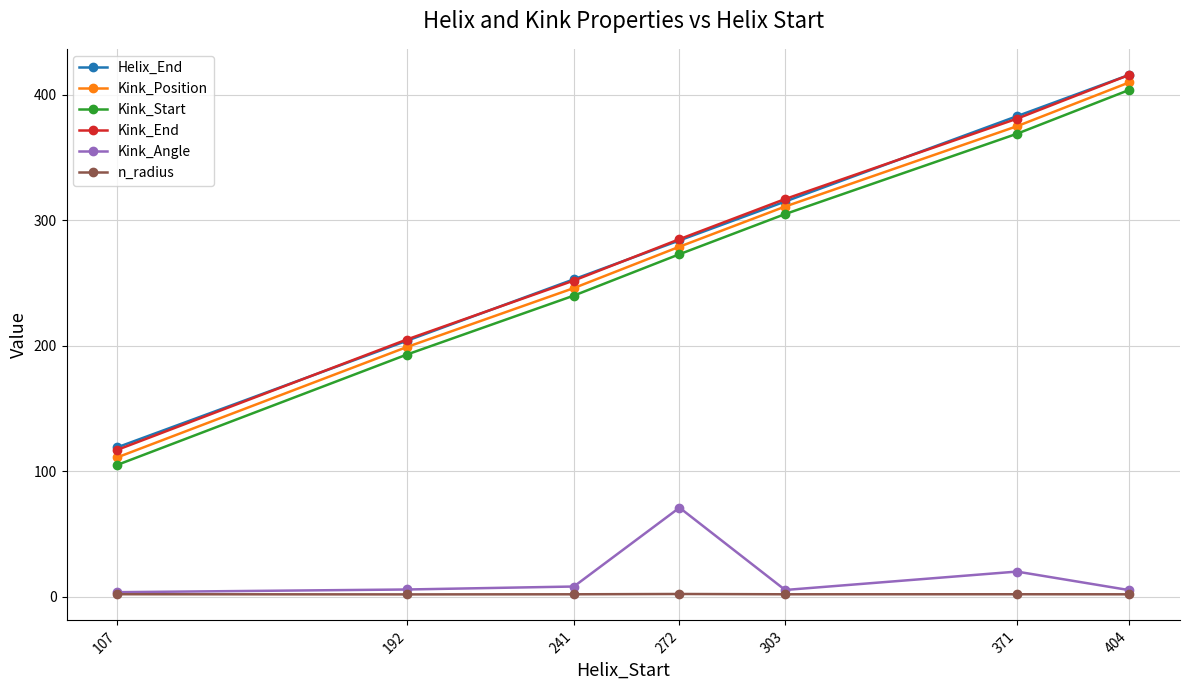

Which category has the highest value in the Kink_End series?

404